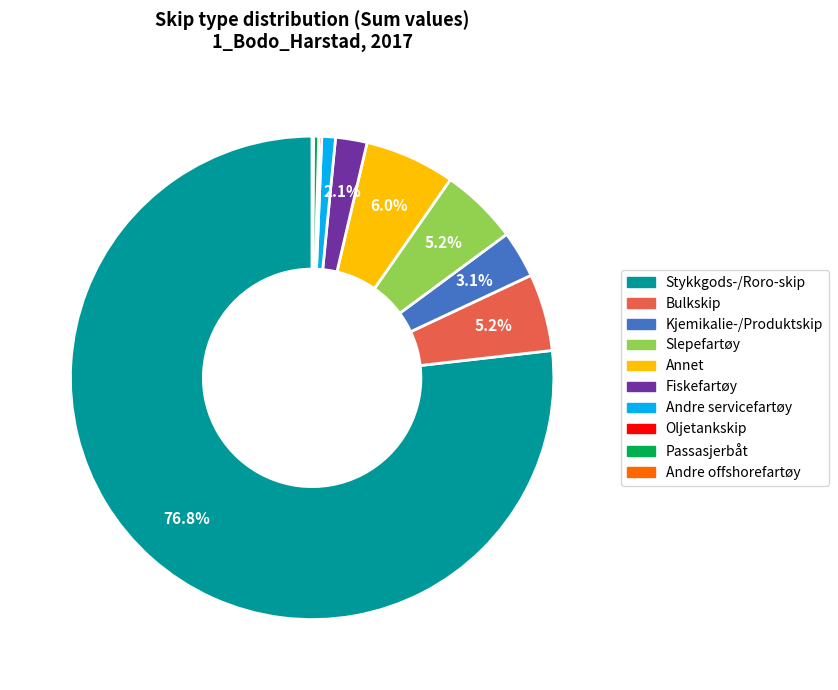

Which has a higher value, Stykkgods-/Roro-skip or Bulkskip?

Stykkgods-/Roro-skip